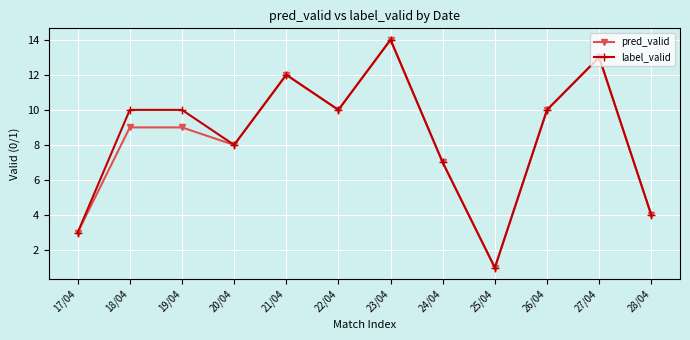

What are all the series names shown in the legend?

pred_valid, label_valid